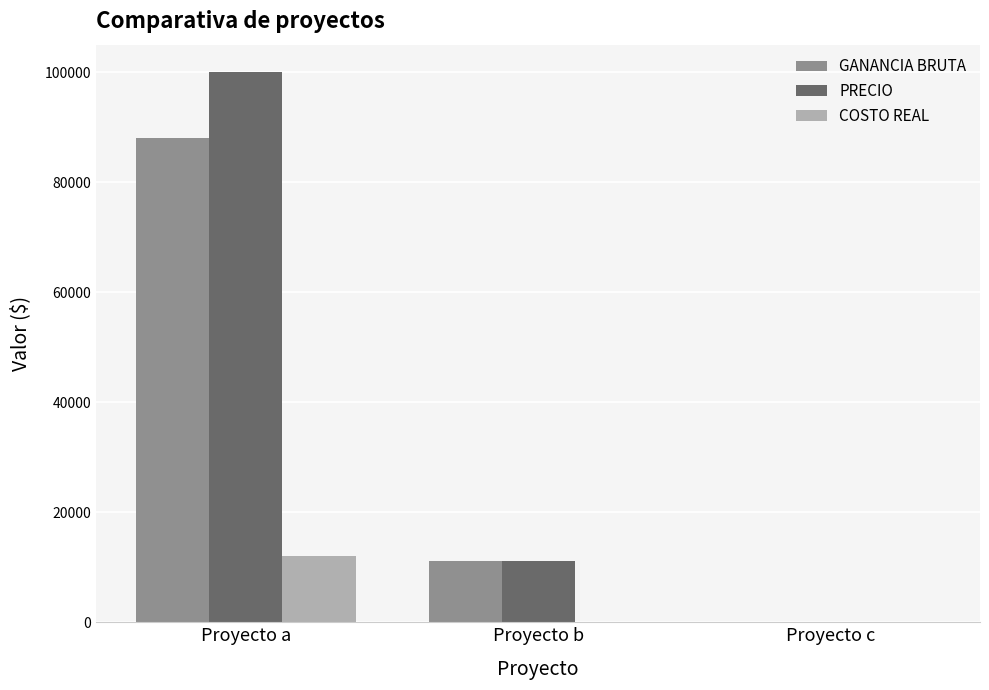

True or false: COSTO REAL has a value of 4029.5 at Proyecto a.

False